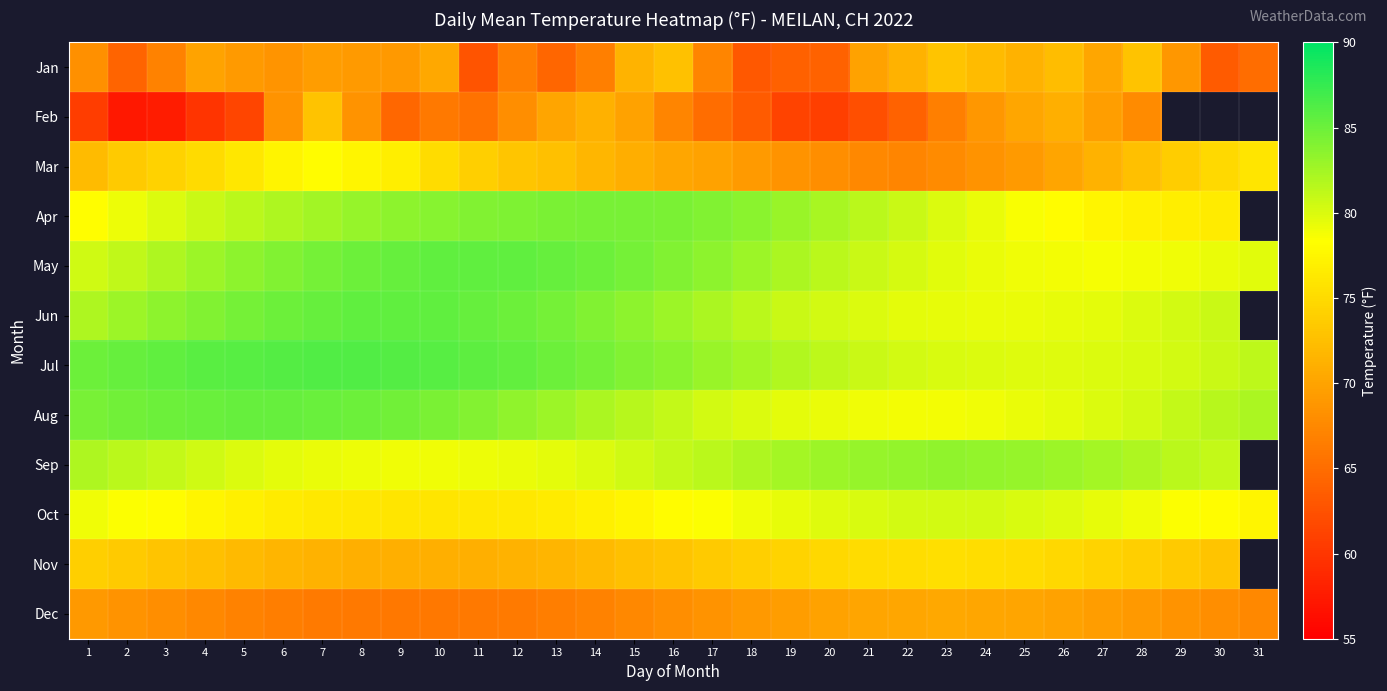

What is the total value across all series at 11?

919.1